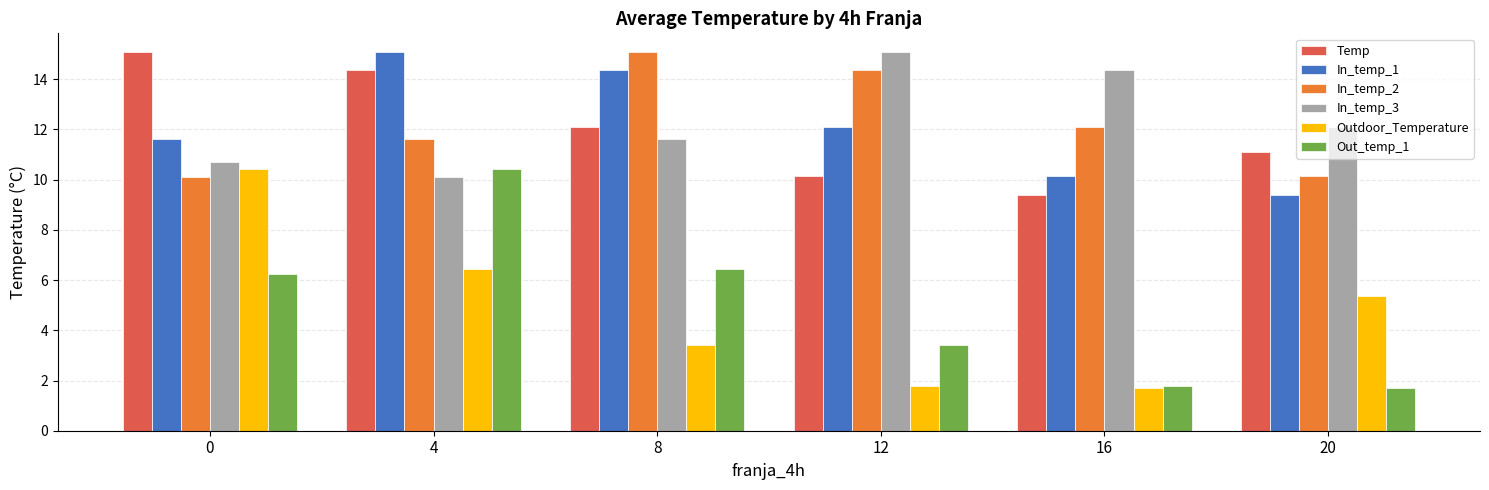

What is the highest value of the Outdoor_Temperature series?

10.4